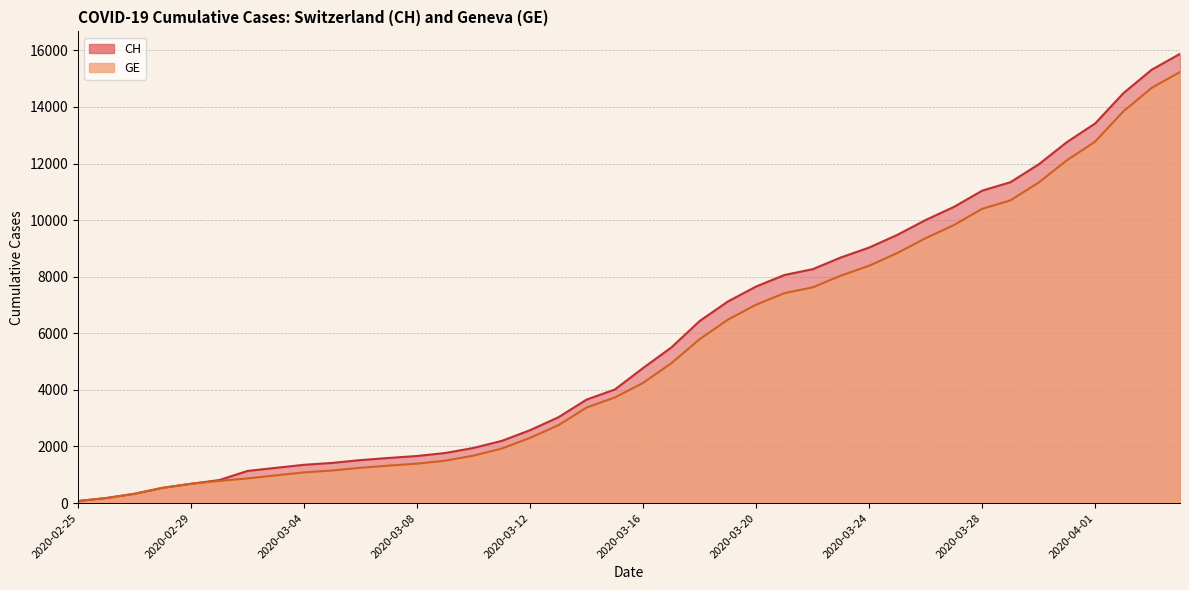

At which category does the chart reach its peak across all series?

2020-04-04